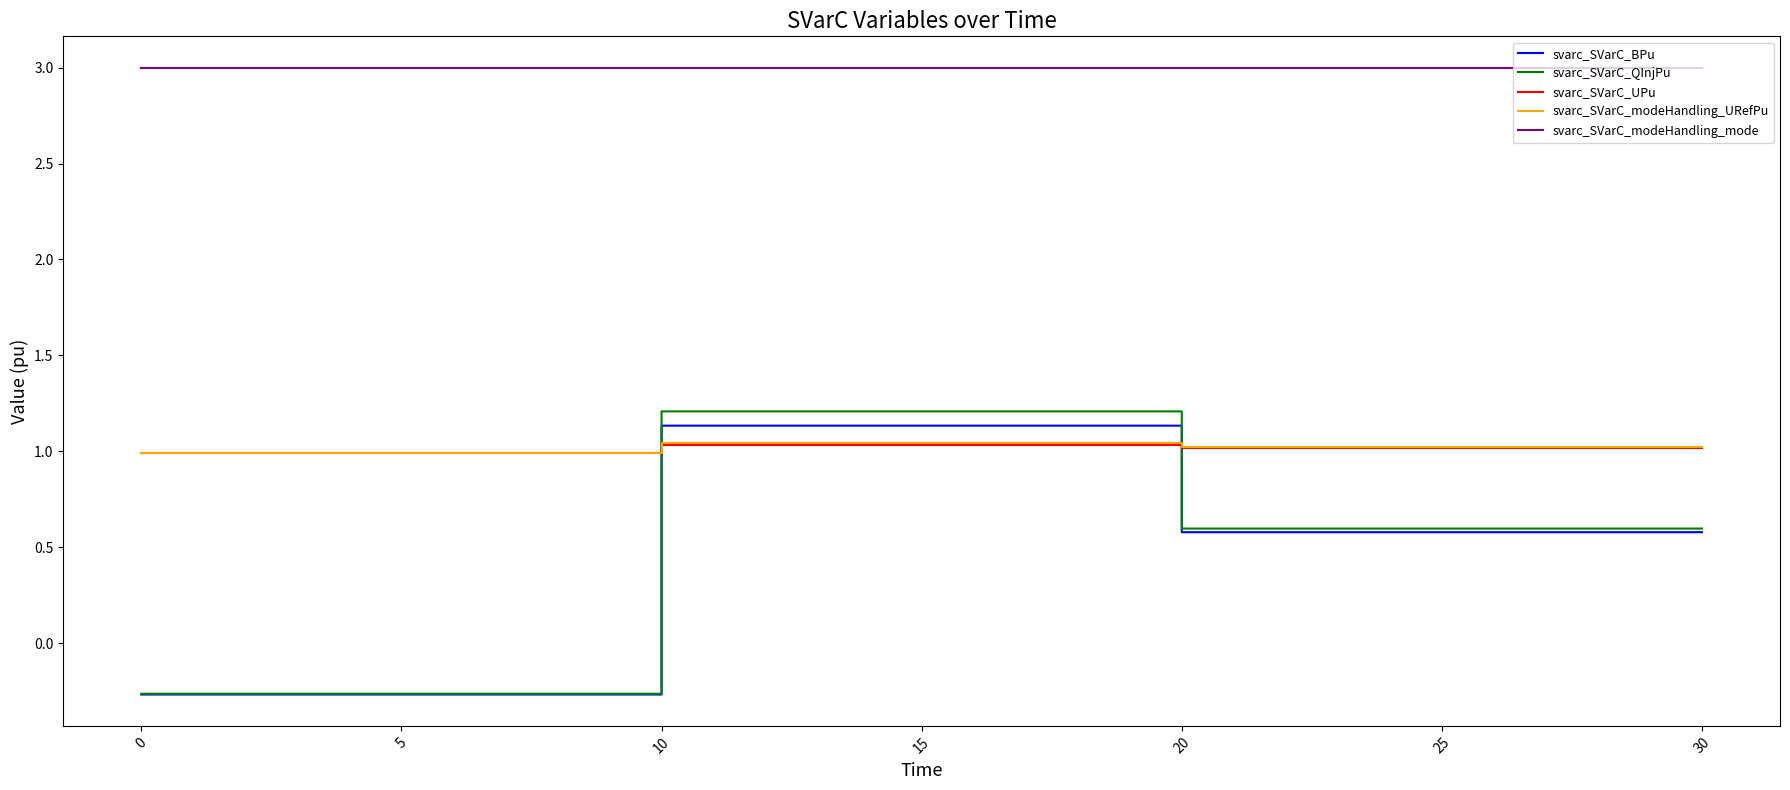

Between 0 and 10, which series saw the biggest shift?

svarc_SVarC_BPu